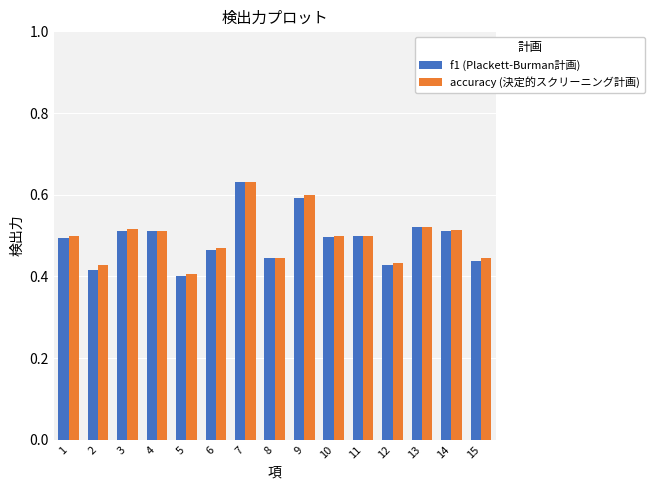

Does the chart contain stacked bars?

No